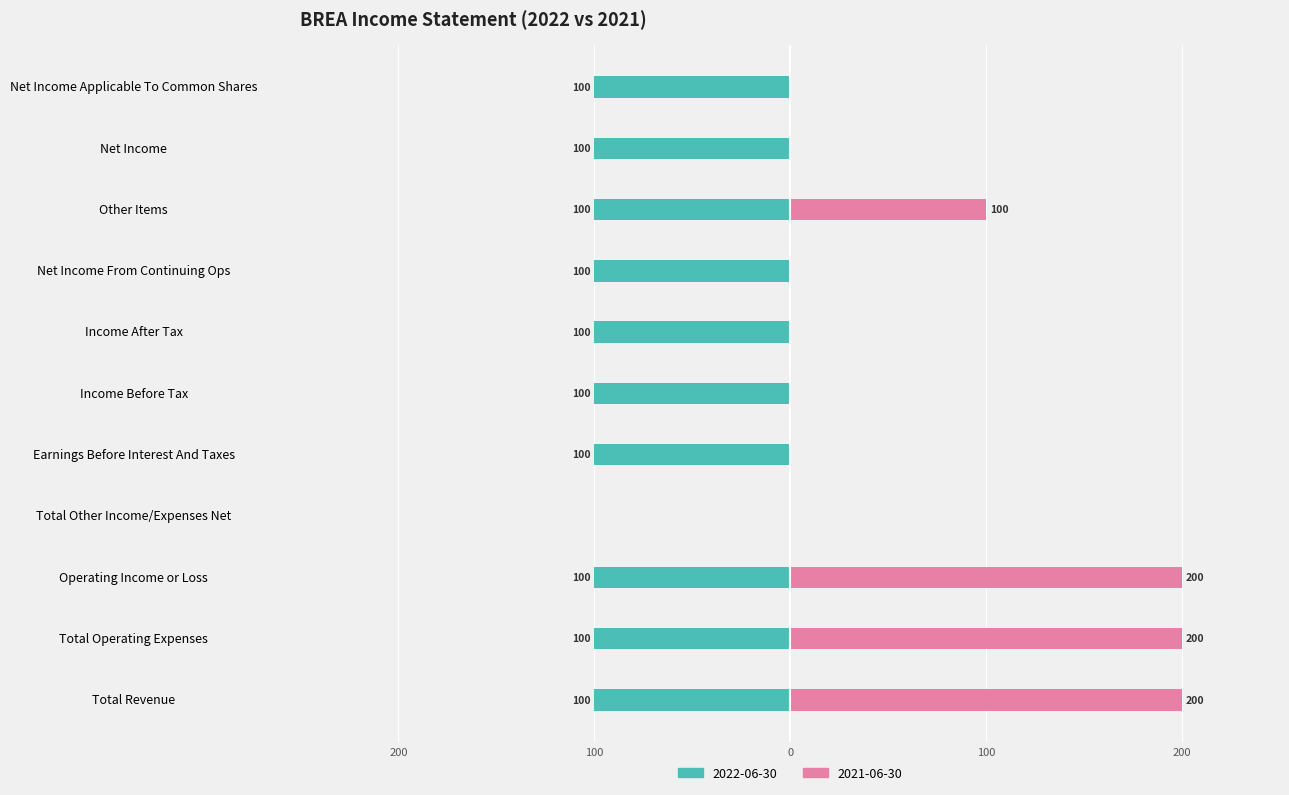

Rank the categories by value from highest to lowest.

Total Revenue, Total Operating Expenses, Operating Income or Loss, Other Items, Total Other Income/Expenses Net, Earnings Before Interest And Taxes, Income Before Tax, Income After Tax, Net Income From Continuing Ops, Net Income, Net Income Applicable To Common Shares